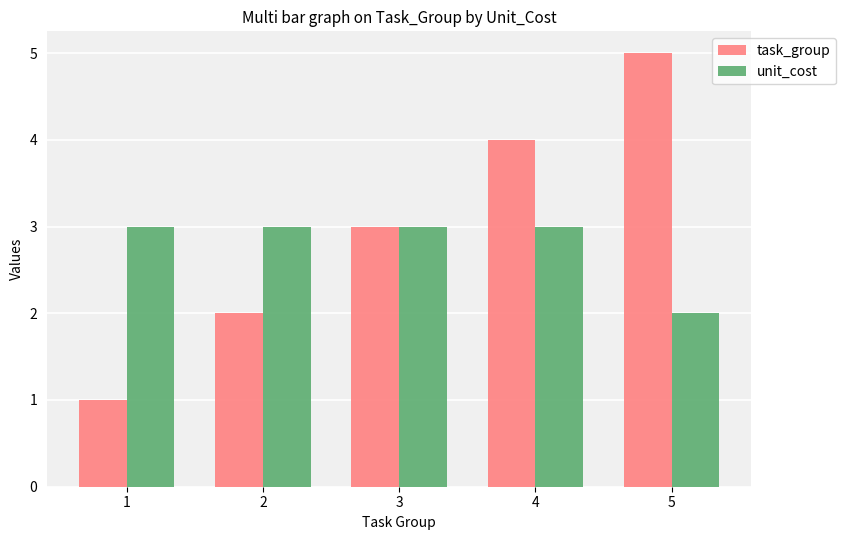

How many bars are there in each group?

2